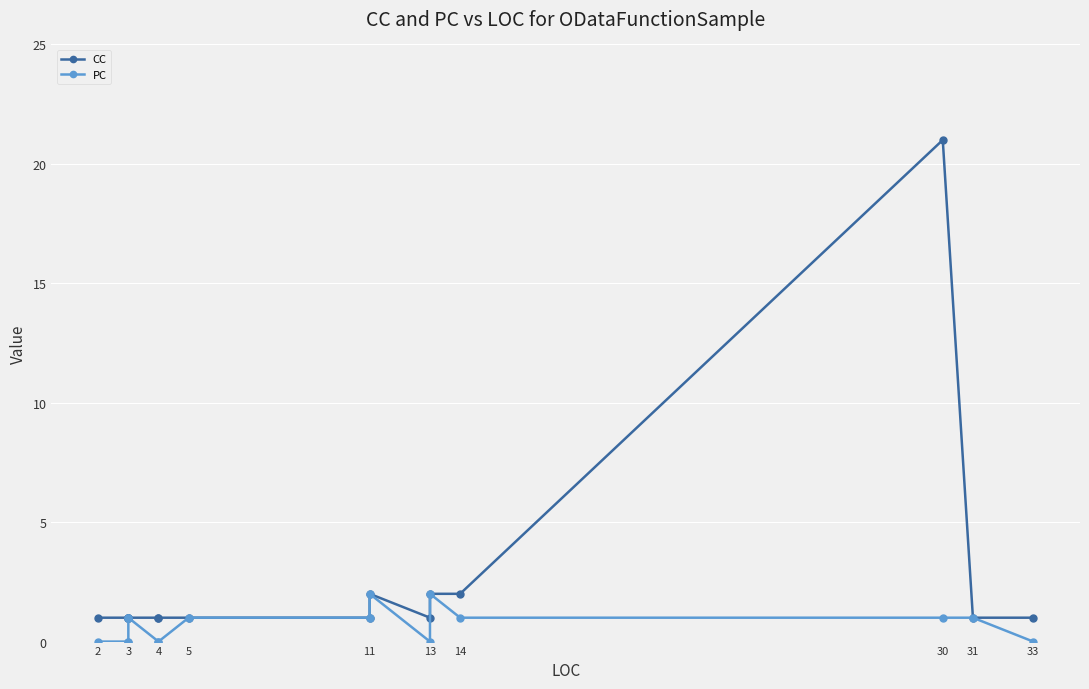

Reading left to right, transcribe all the data shown in this chart.

CC: 1	1	1	1	1	1	1	1	1	2	1	2	2	21	1	1
PC: 0	0	0	1	1	0	0	1	1	2	0	2	1	1	1	0